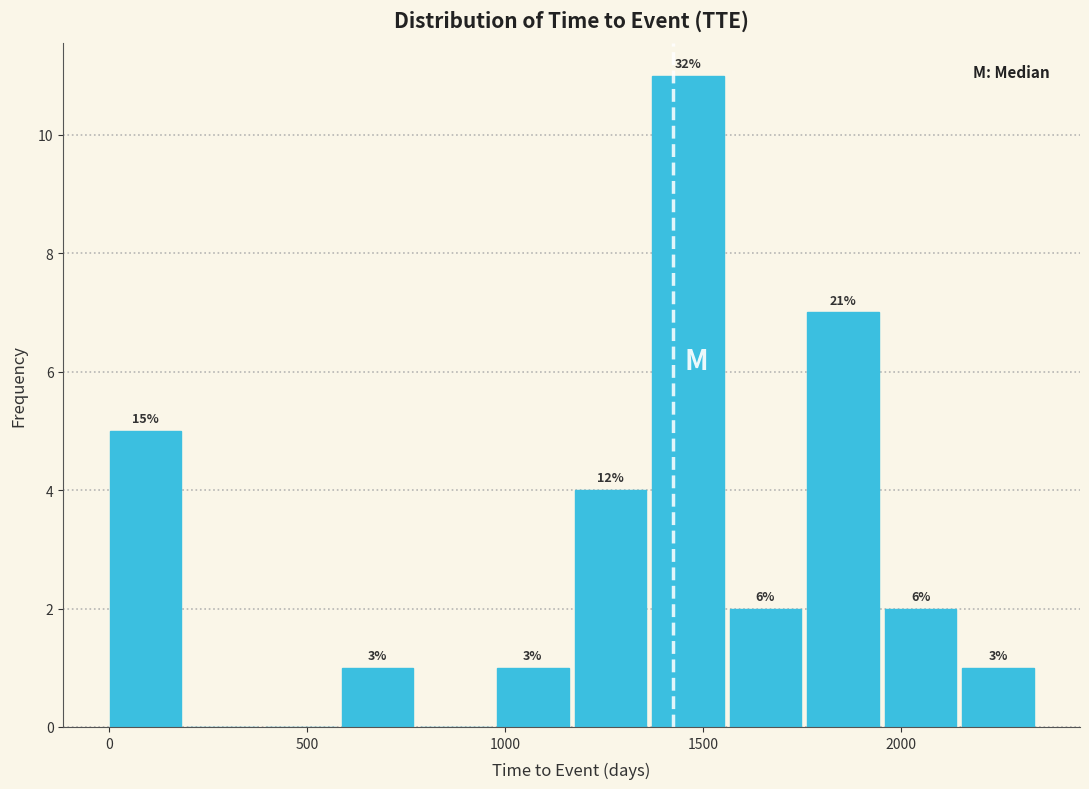

Around what value on the x-axis is the tallest bar? Give the approximate position of its centre, as read against the axis.

1450